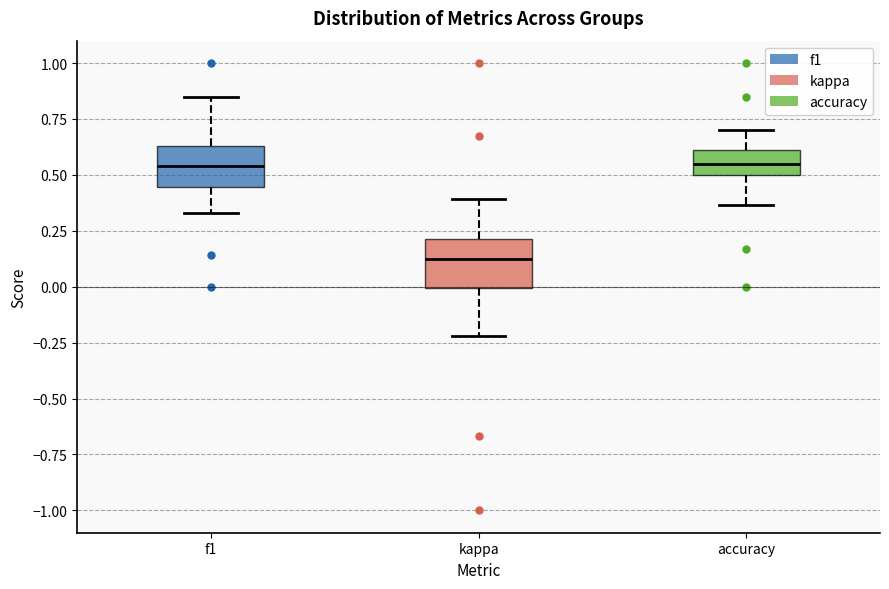

Which box's median line is the lowest?

kappa